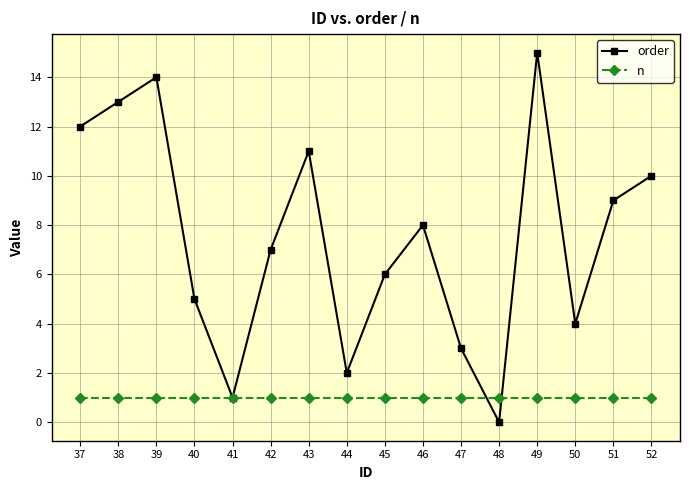

What is the average value of the n series?

1